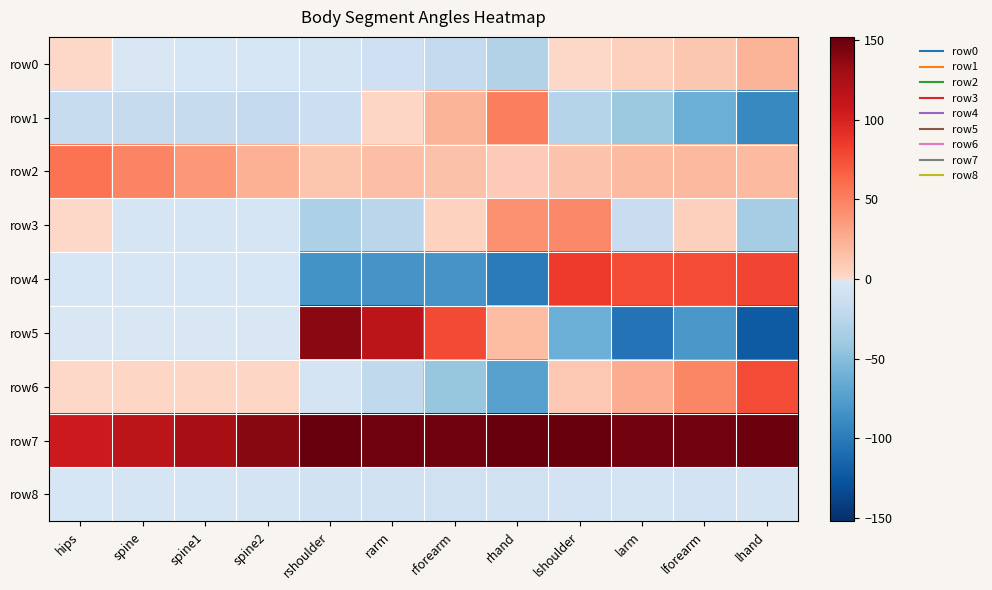

What is the minimum value shown in the chart?

-120.9